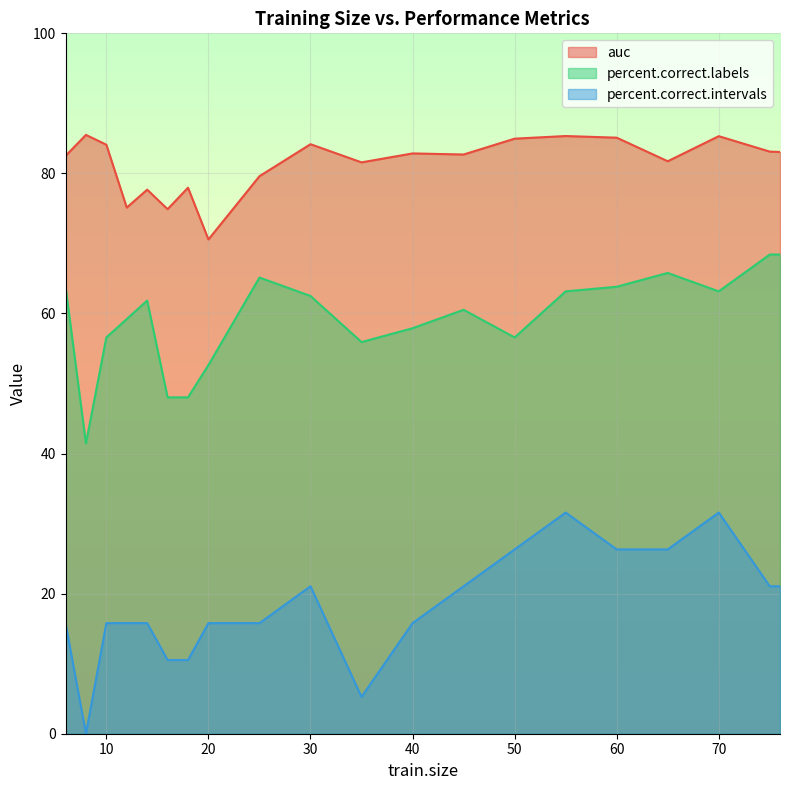

Rank the series by their average value, from lowest to highest.

percent.correct.intervals, percent.correct.labels, auc